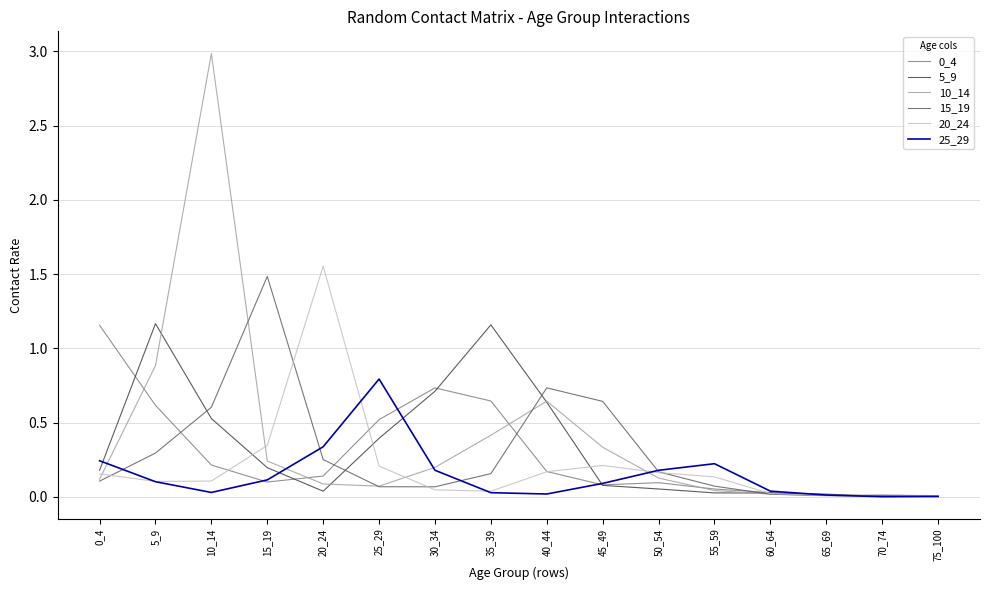

At which category is the sum across all series the highest?

10_14